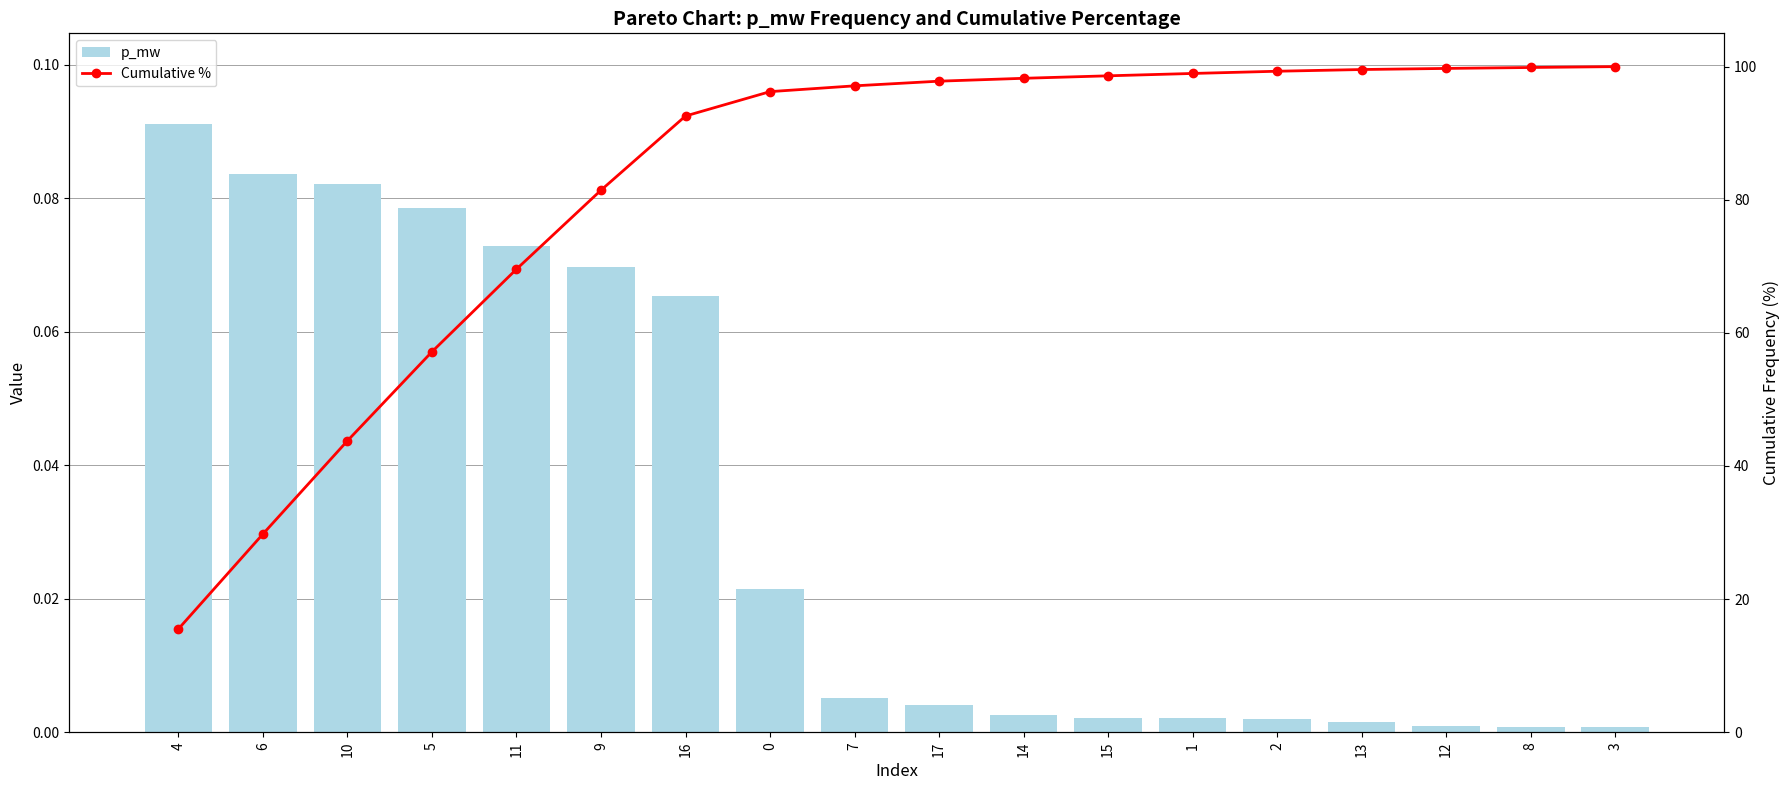

What is the difference between the Cumulative % values at 4 and 14?

82.7